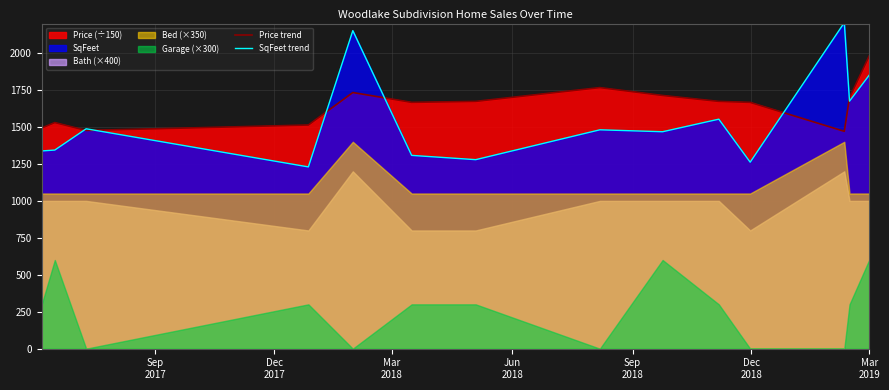

What is the highest value of the SqFeet trend series?

2206.0